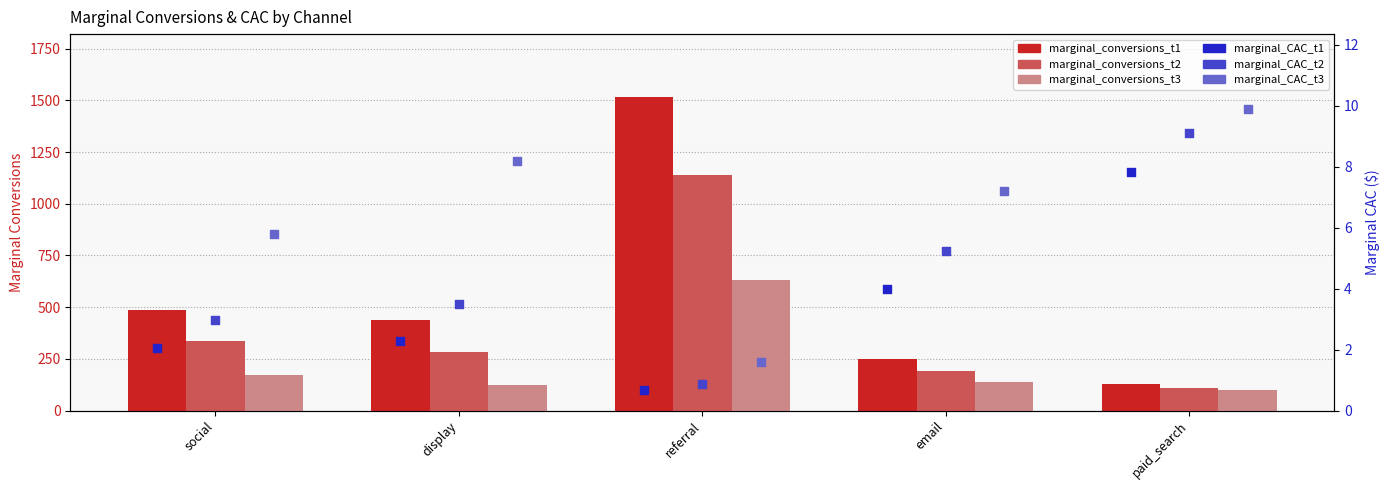

What is the total value across all series at paid_search?

365.8